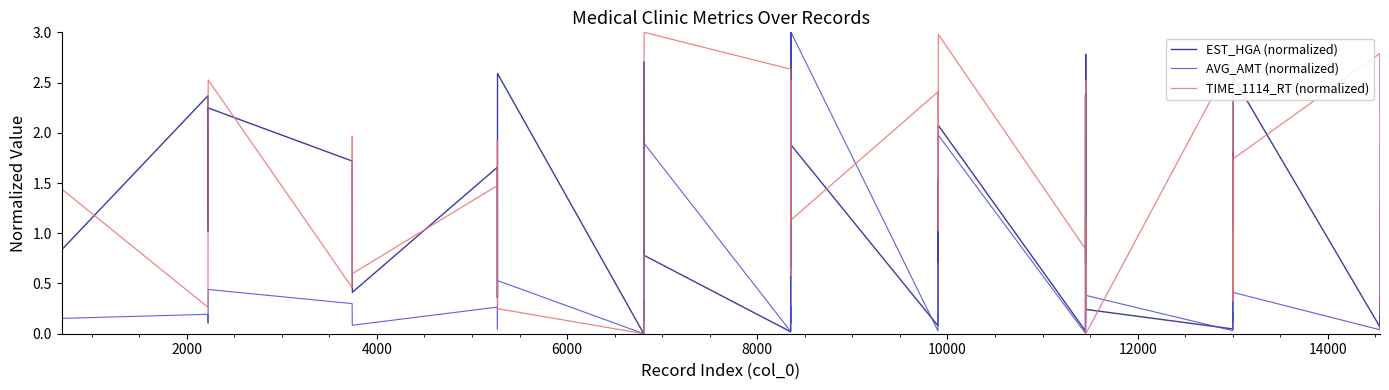

What is the greatest value displayed?

3.0